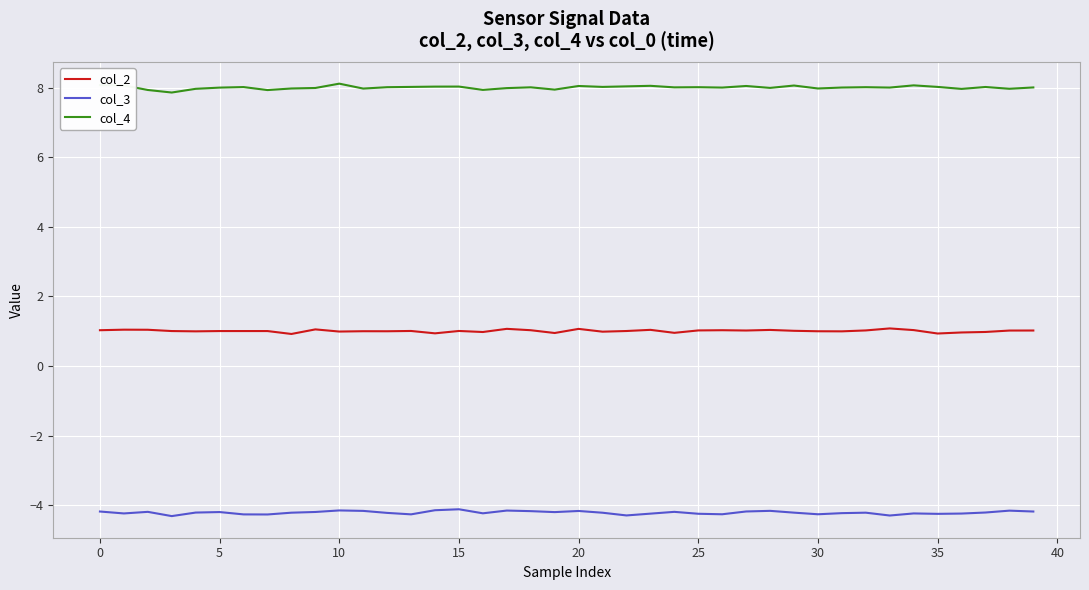

List the series in order of their peak value, lowest first.

col_3, col_2, col_4